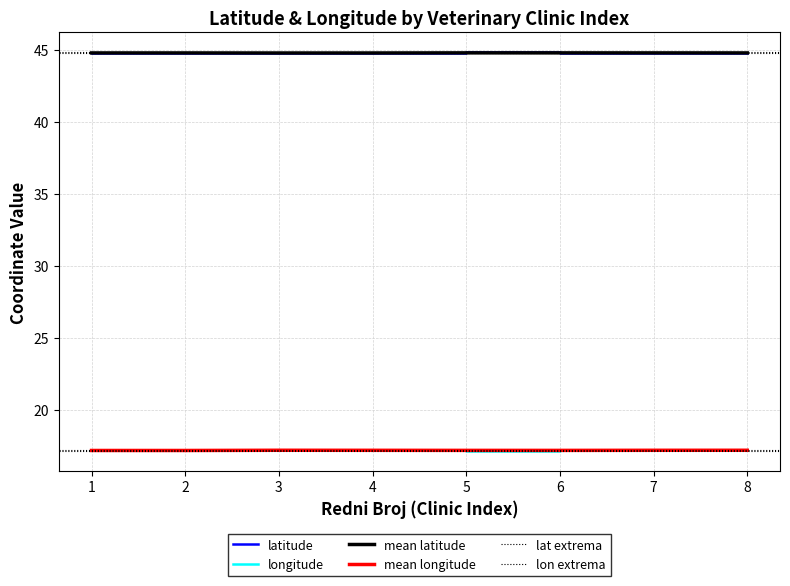

What value does the latitude series have at 1?

44.8